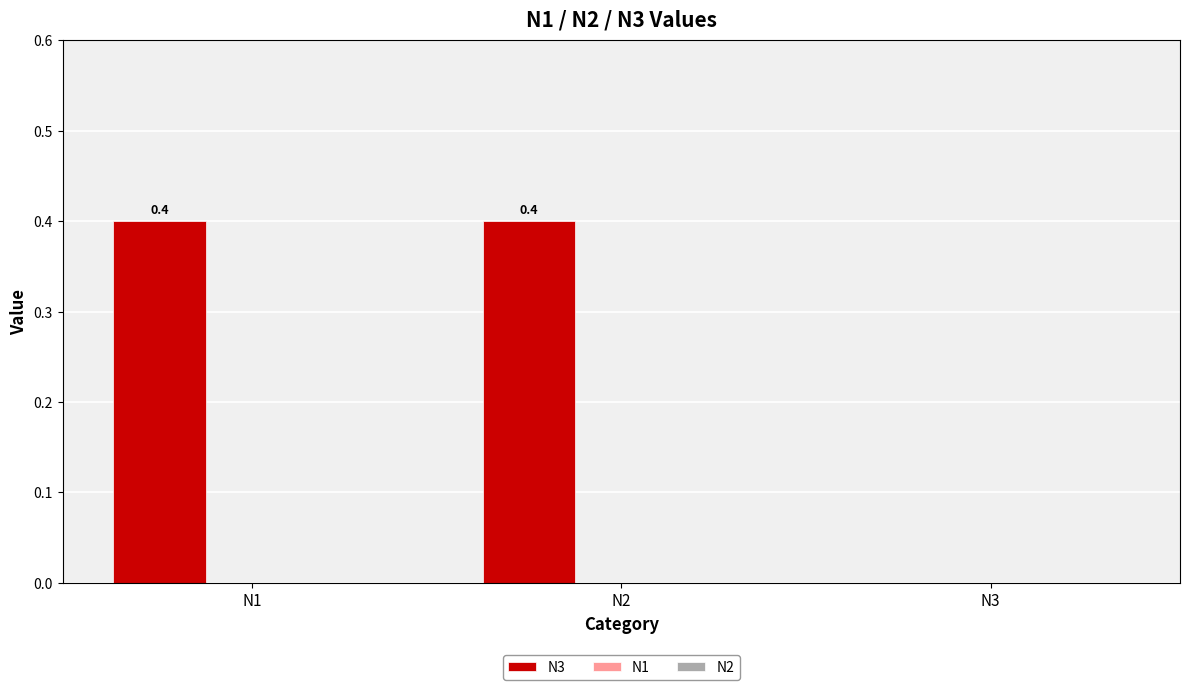

What is the maximum value shown in the chart?

0.4